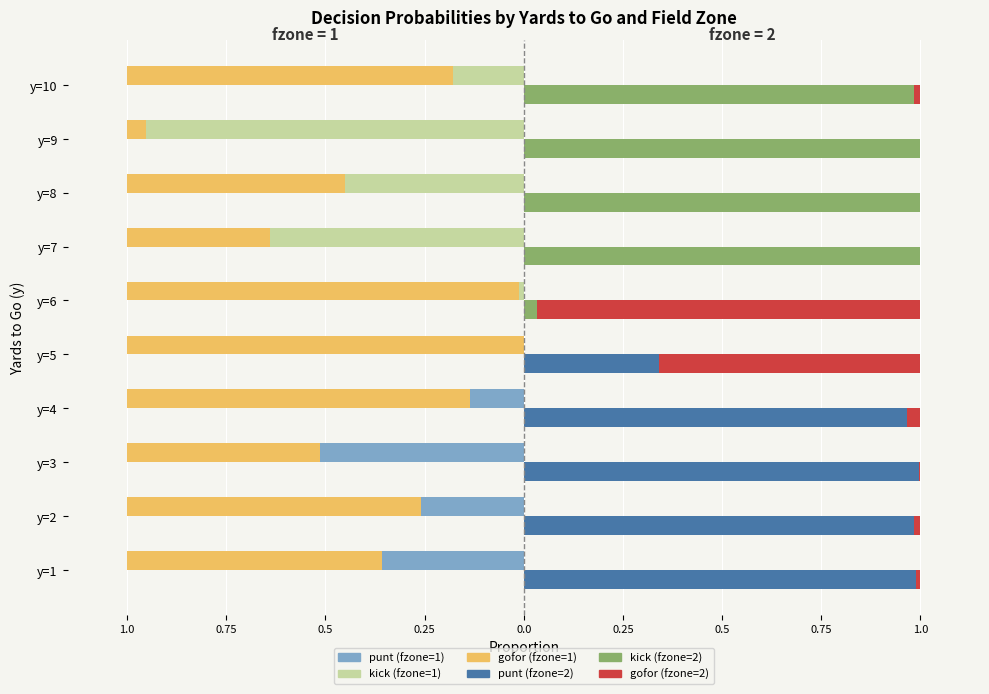

True or false: kick (fzone=1) has a value of 0.4 at y=4.

False